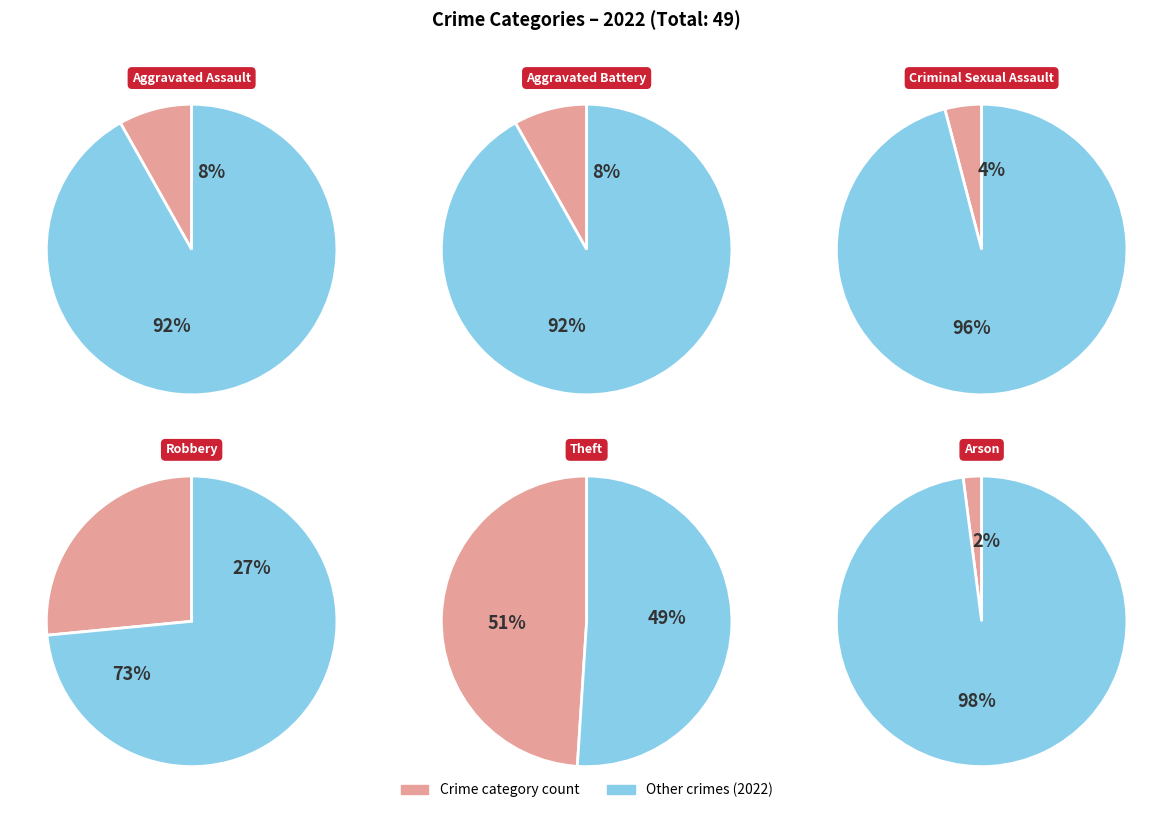

Which has a higher value, Robbery or Aggravated Battery?

Robbery